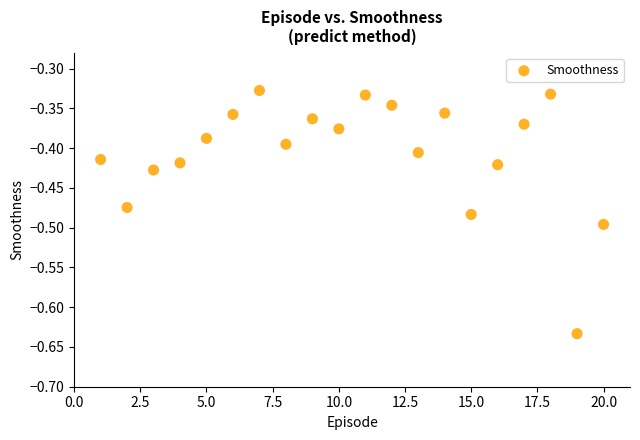

What is the range of Y values (max minus min)?

0.3